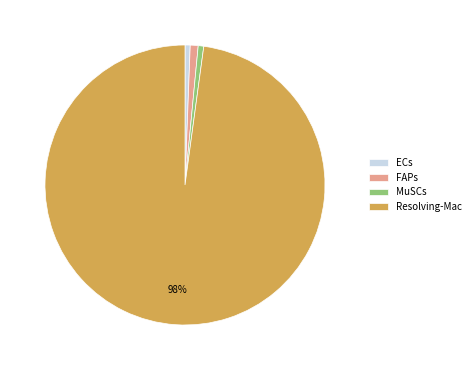

The FAPs slice represents 1% of the pie. True or false?

True